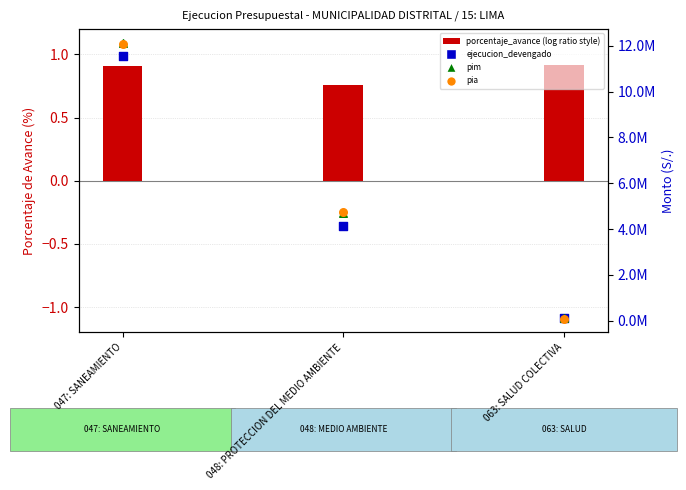

Which series reaches the maximum Y coordinate?

pim